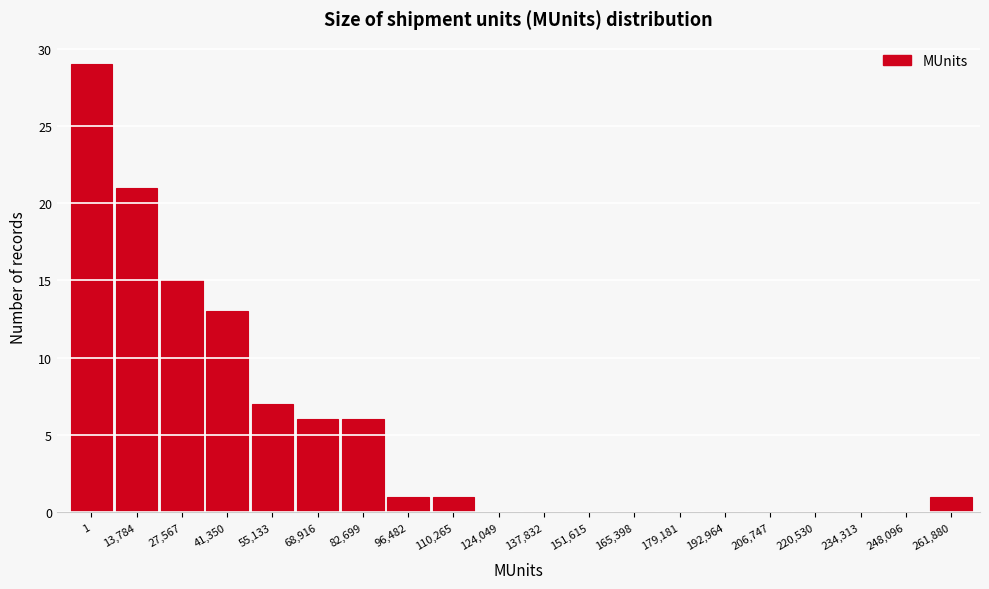

Reading left to right, extract all data points from this chart.

1=29	13,784=21	27,567=15	41,350=13	55,133=7	68,916=6	82,699=6	96,482=1	110,265=1	124,049=0	137,832=0	151,615=0	165,398=0	179,181=0	192,964=0	206,747=0	220,530=0	234,313=0	248,096=0	261,880=1